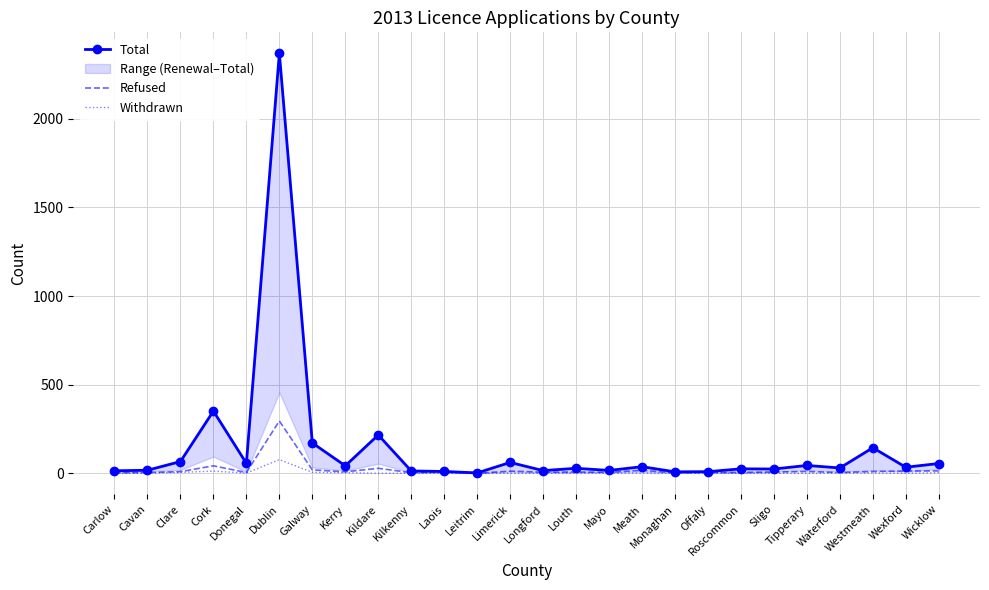

At which category does Total reach its first local peak?

Cork